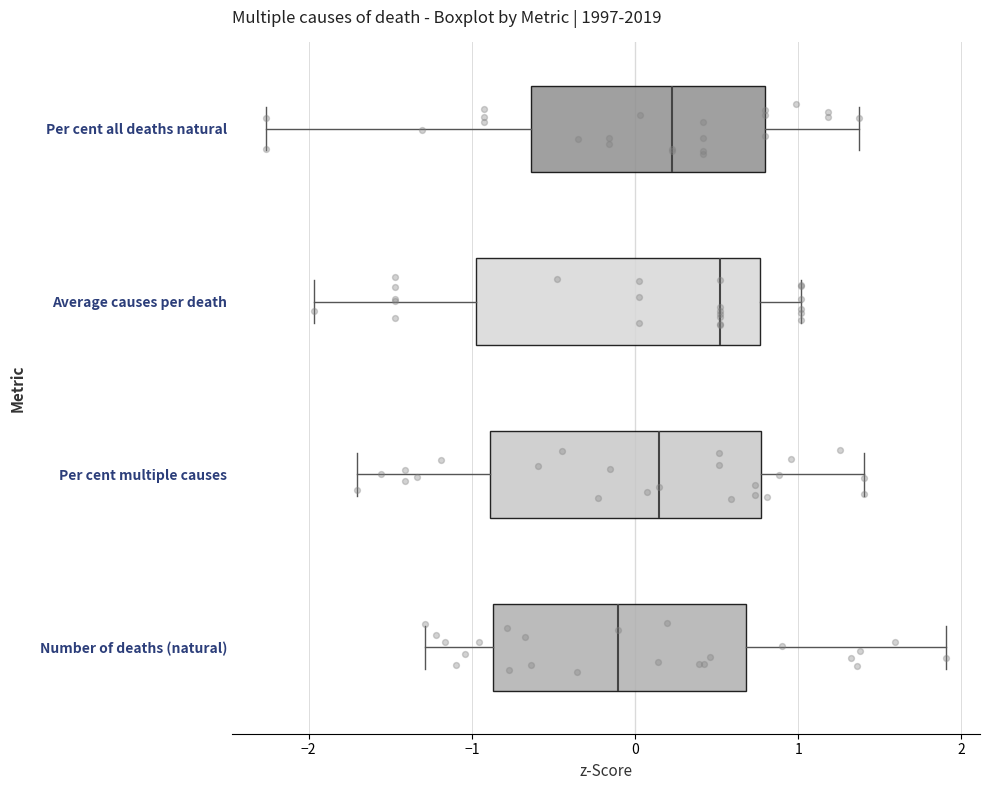

Which box's median line is the furthest to the left?

Number of deaths (natural)